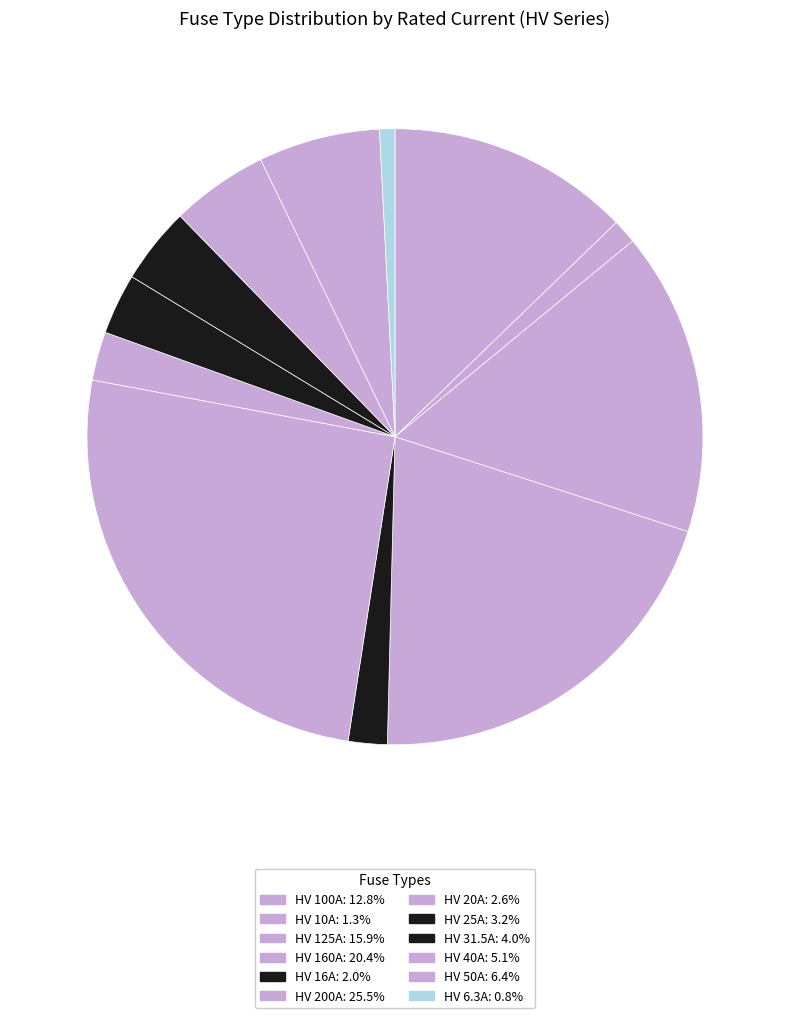

To the nearest percent, what is the combined percentage of HV 20A and HV 50A?

9%